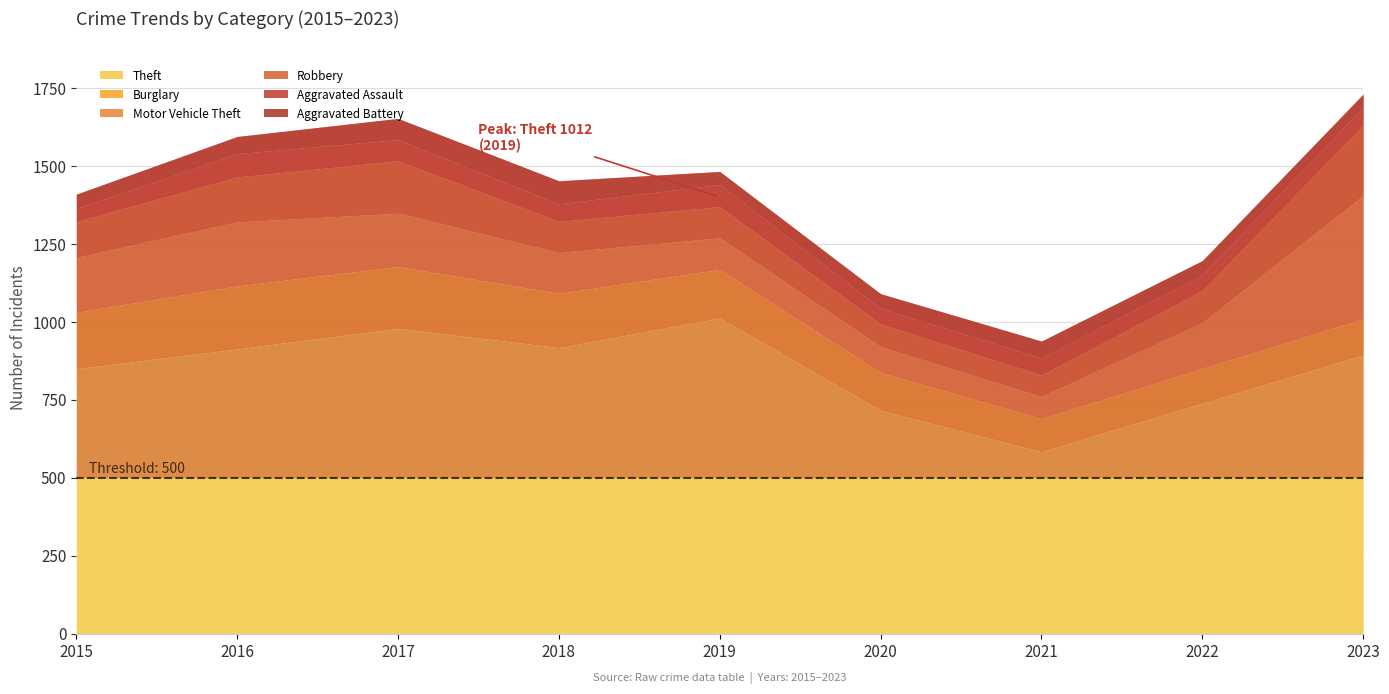

At which label does Aggravated Battery reach its minimum?

2019